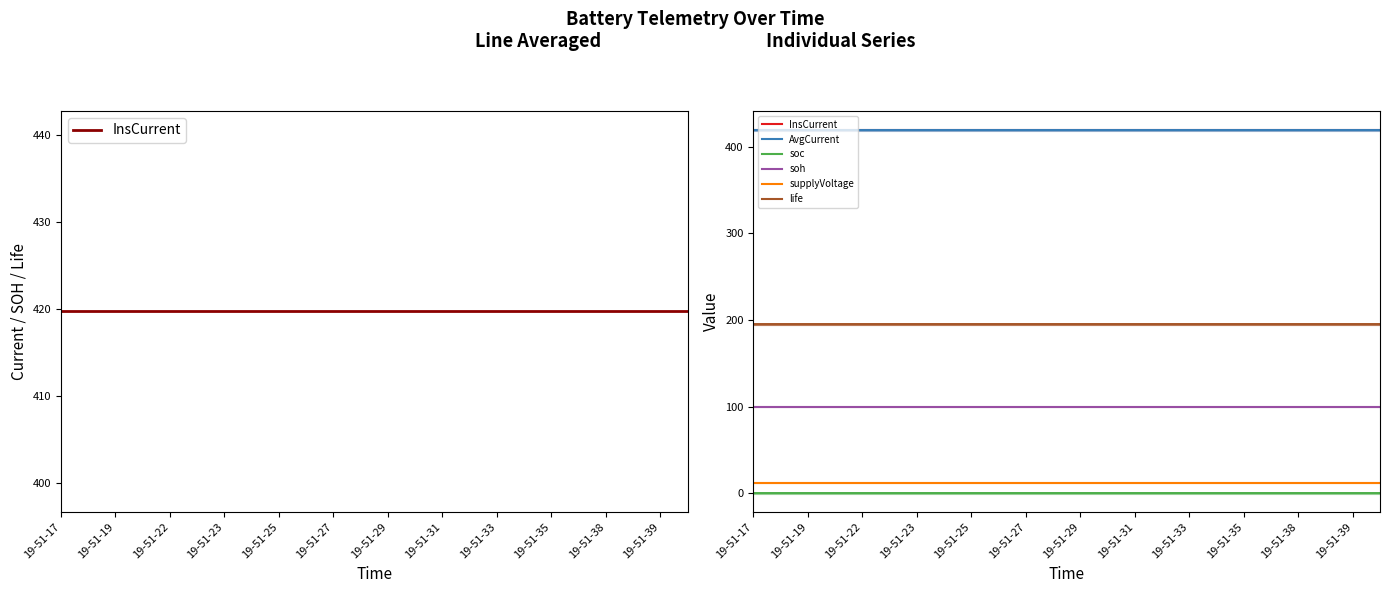

What are all the series names shown in the legend?

InsCurrent, AvgCurrent, soc, soh, supplyVoltage, life